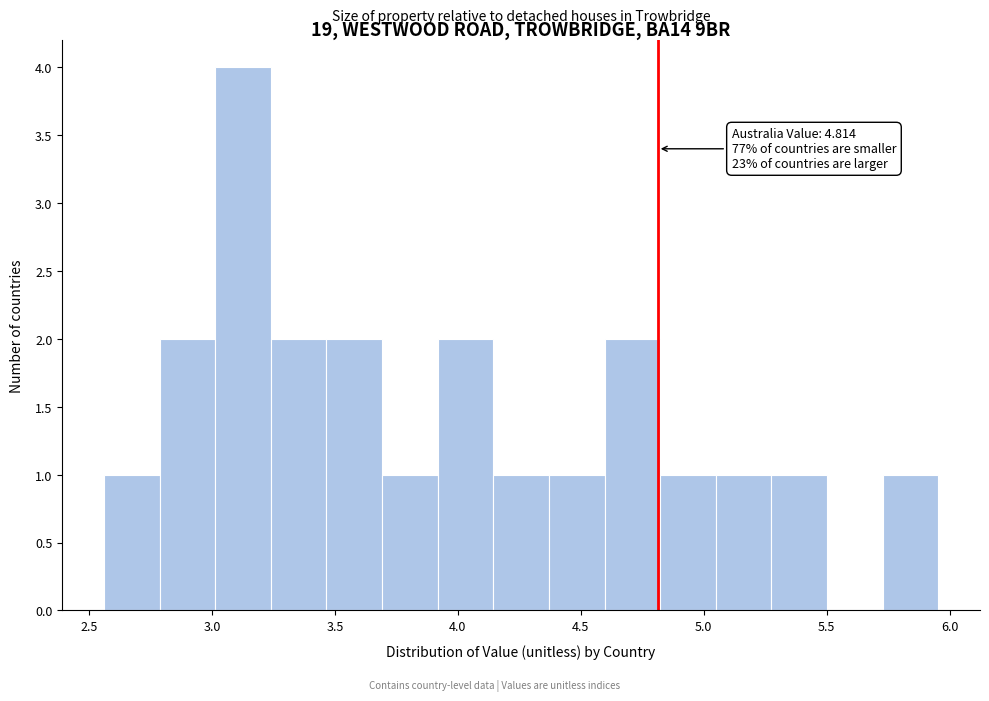

Over which range of the x-axis is the bar tallest?

3.00 to 3.25